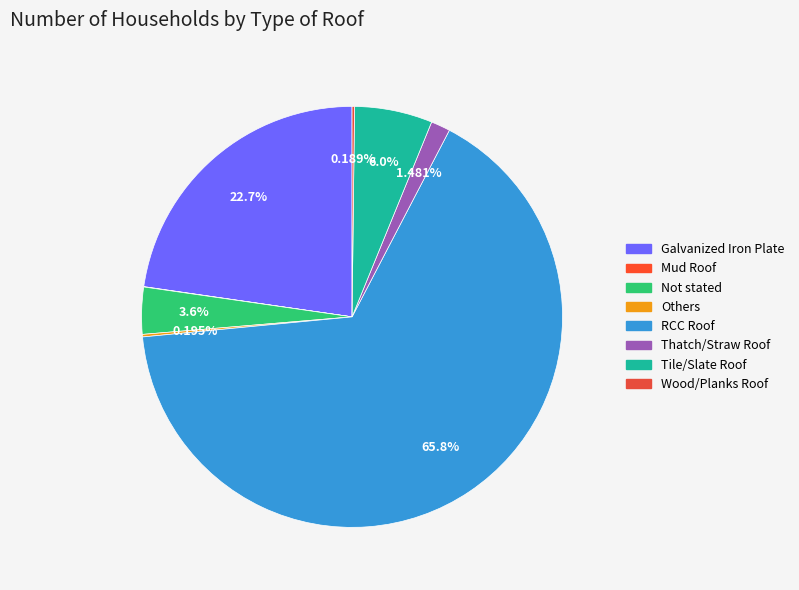

Combined, do RCC Roof and Tile/Slate Roof account for over 50%?

Yes